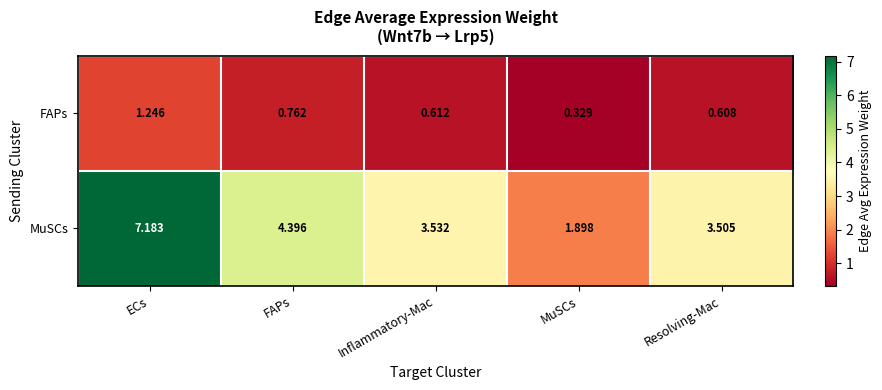

List the series in order of their overall mean, lowest first.

FAPs, MuSCs